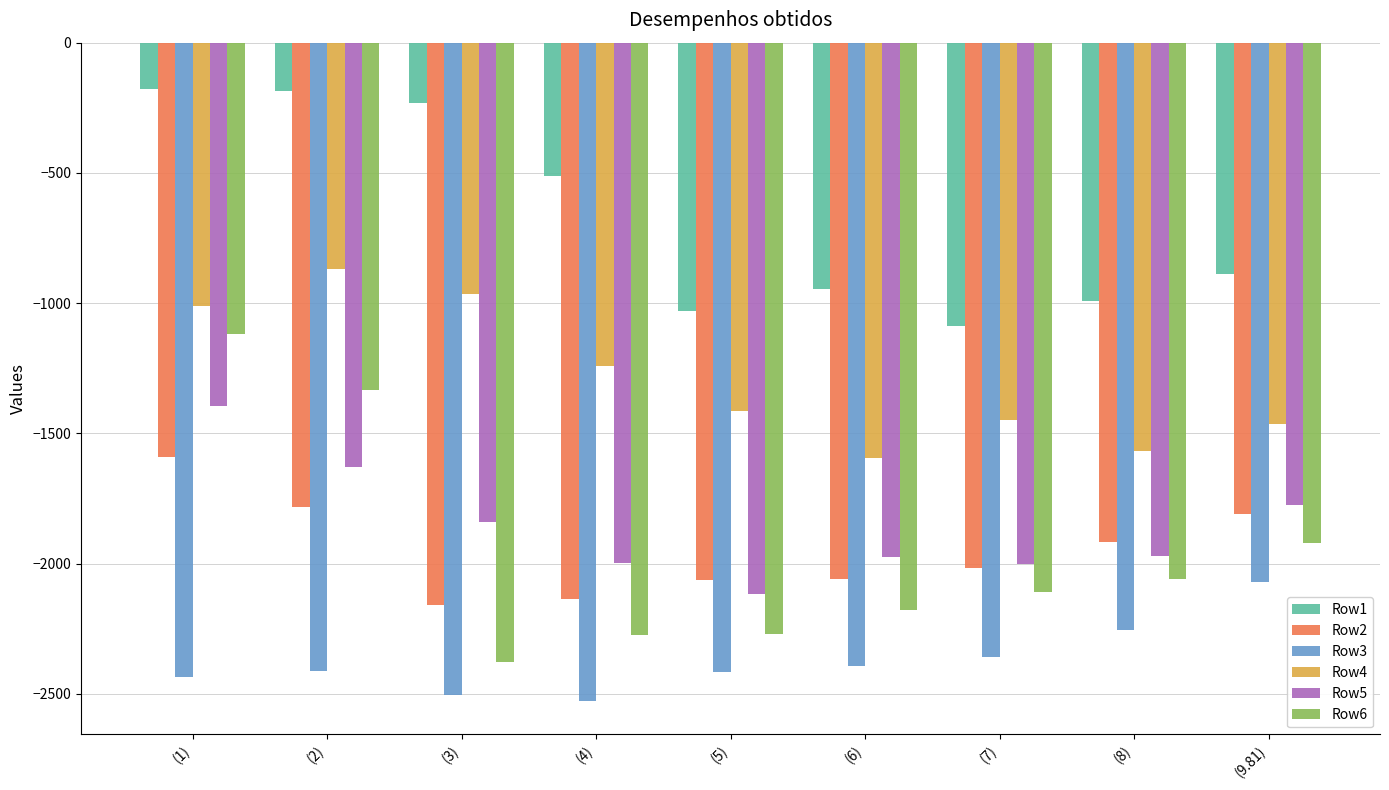

What is the label of the 1st bar from the right?

(9.81)